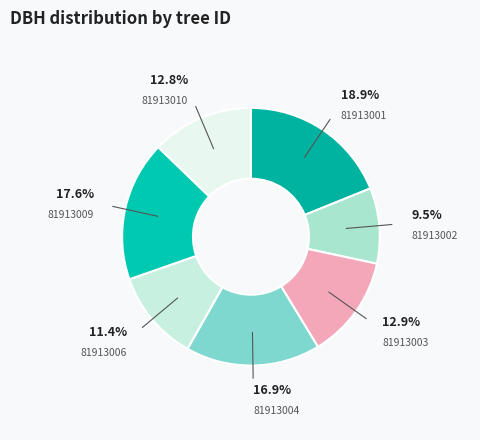

What is the total percentage of 81913002 and 81913010?

22.3%